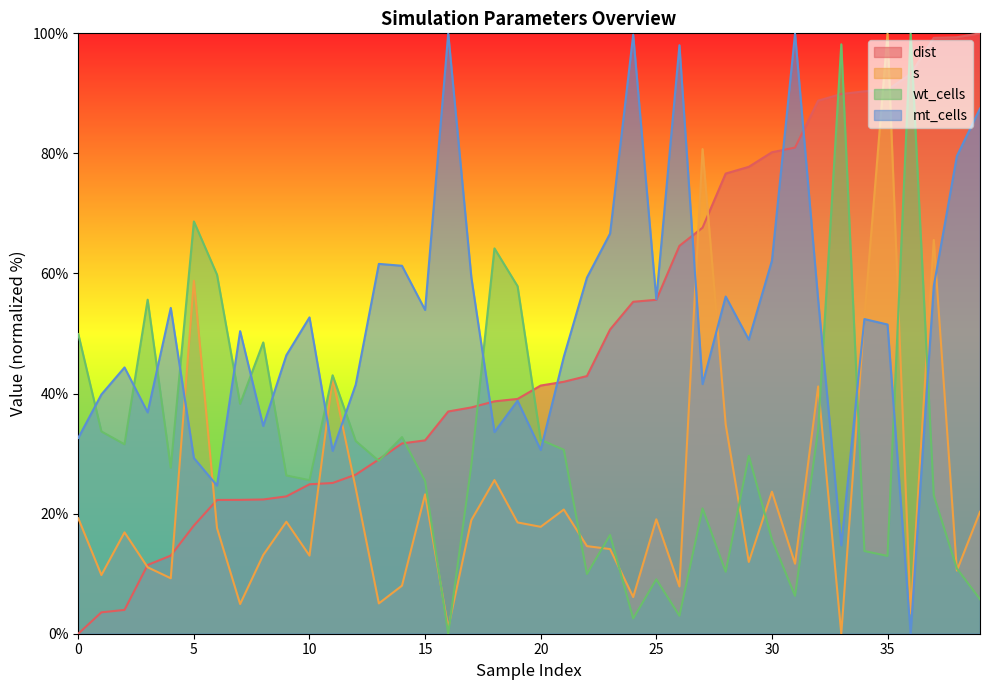

Rank the series at 33 from highest to lowest value.

wt_cells, dist, mt_cells, s